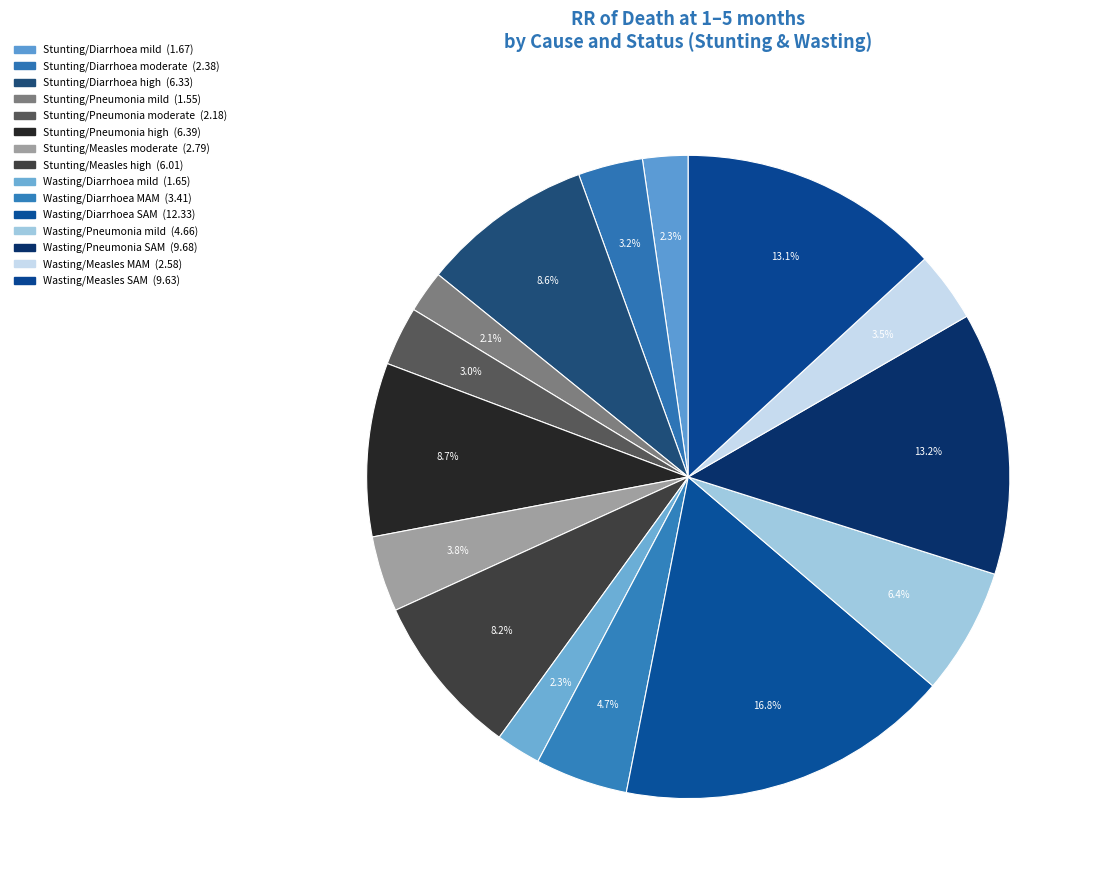

What is the change in value from Stunting/Pneumonia high to Wasting/Pneumonia mild?

-1.7